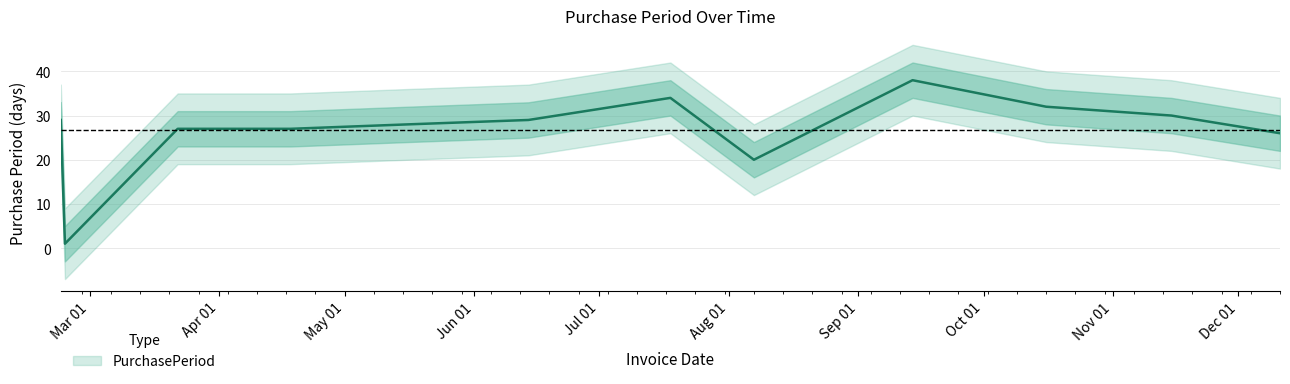

Reading right to left, list all the values displayed in this chart.

26	30	32	38	20	34	29	28	27	27	1	29